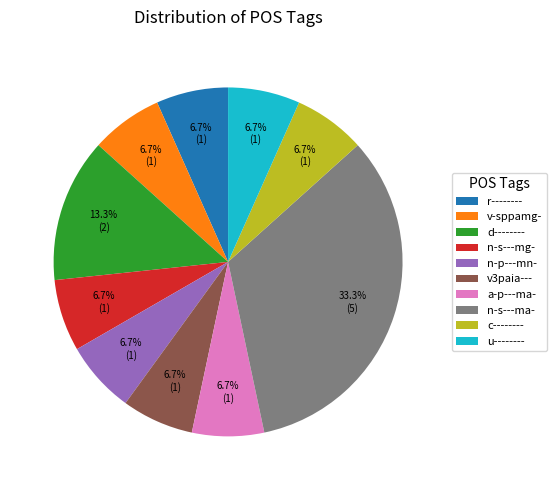

To the nearest percent, what is the difference between the largest and smallest slice percentages?

27%